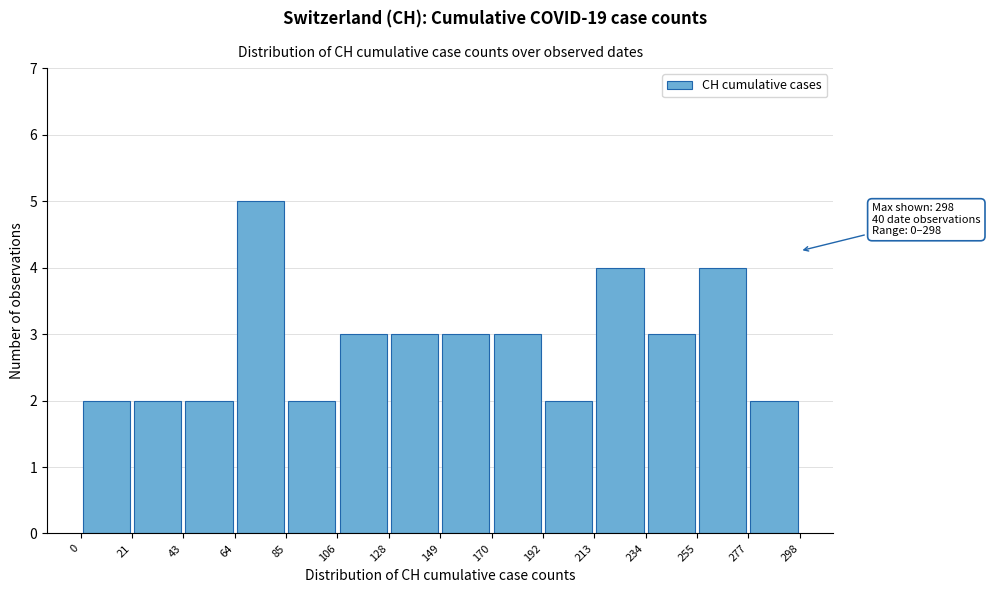

Over which range of the x-axis is the bar tallest?

64 to 85